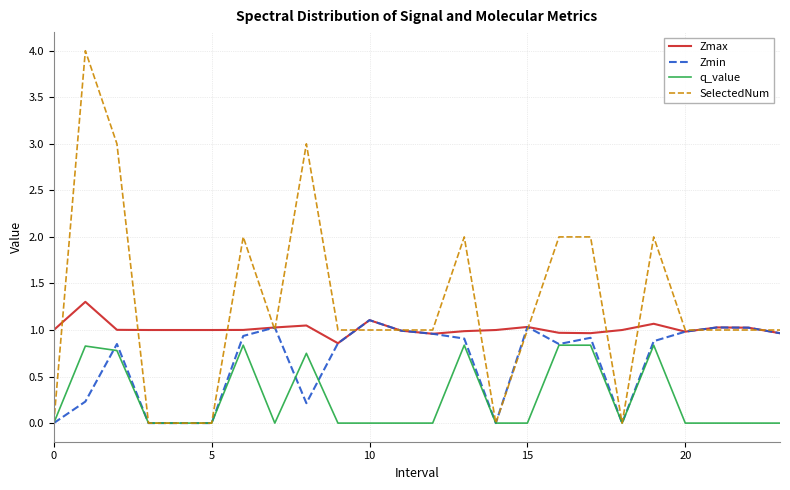

What are all the series names shown in the legend?

Zmax, Zmin, q_value, SelectedNum